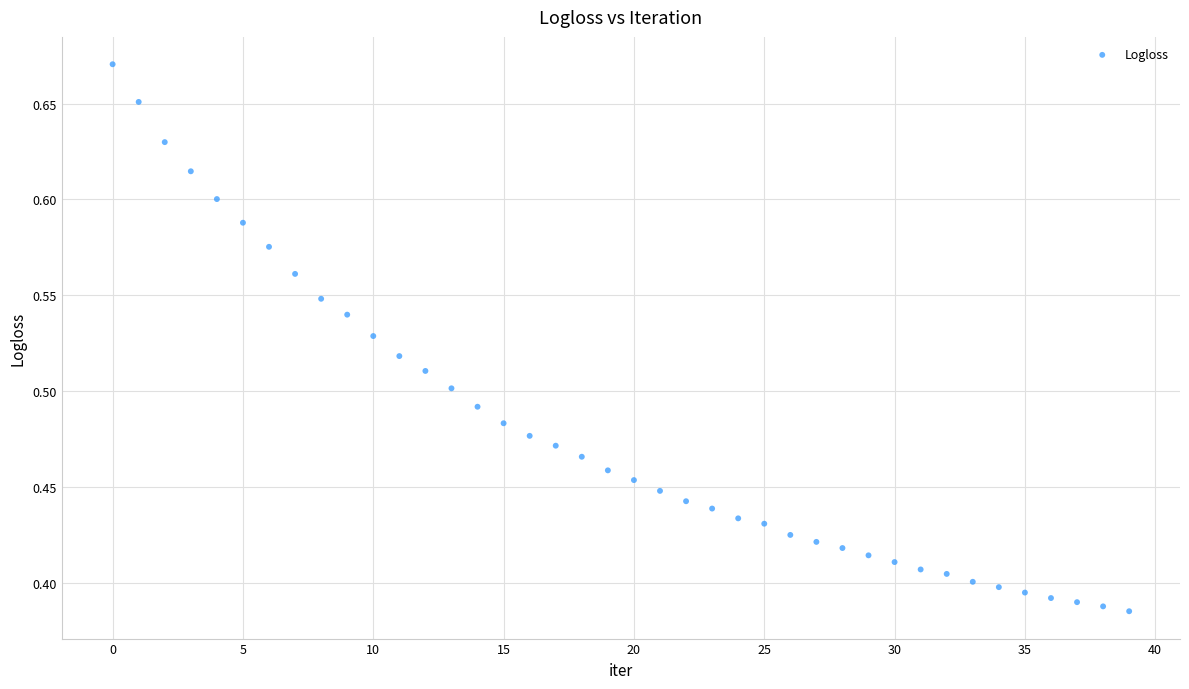

What is the range of Y values (max minus min)?

0.3